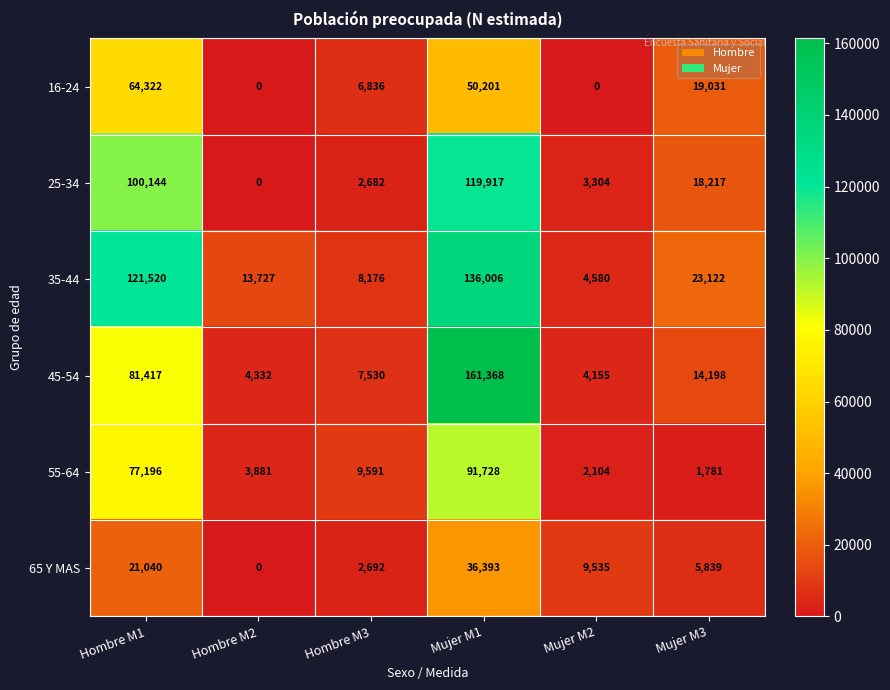

What is the total value across all series at Mujer M3?

82188